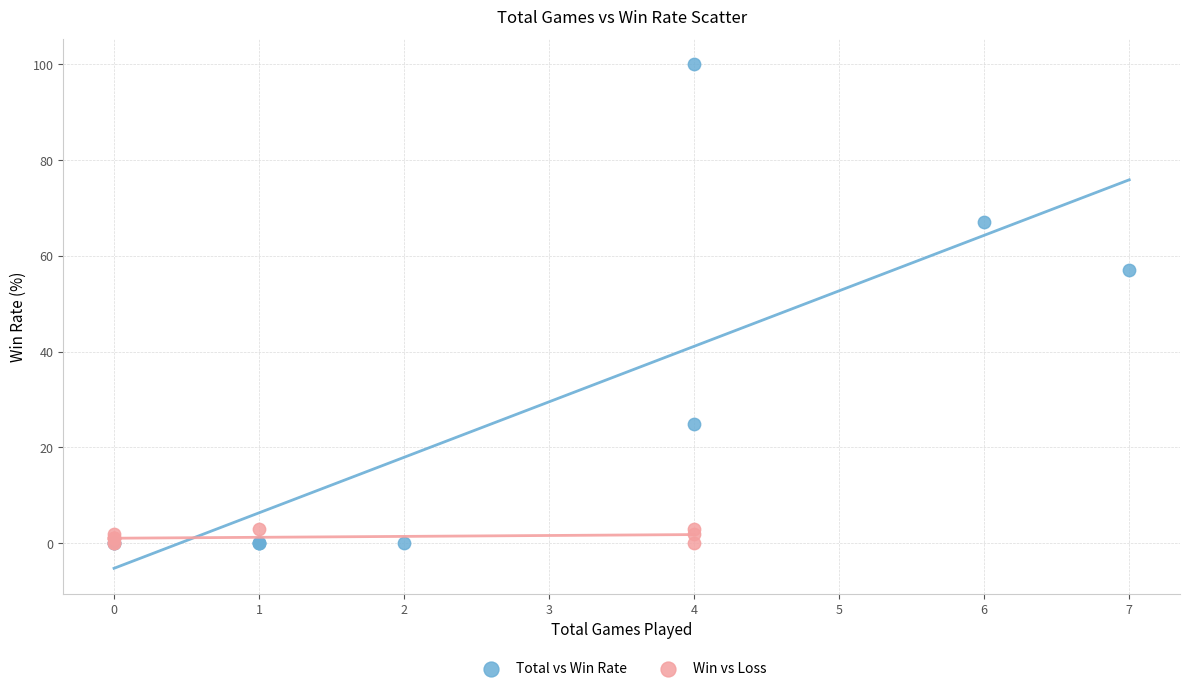

Which series has the widest spread of Y values?

Total vs Win Rate